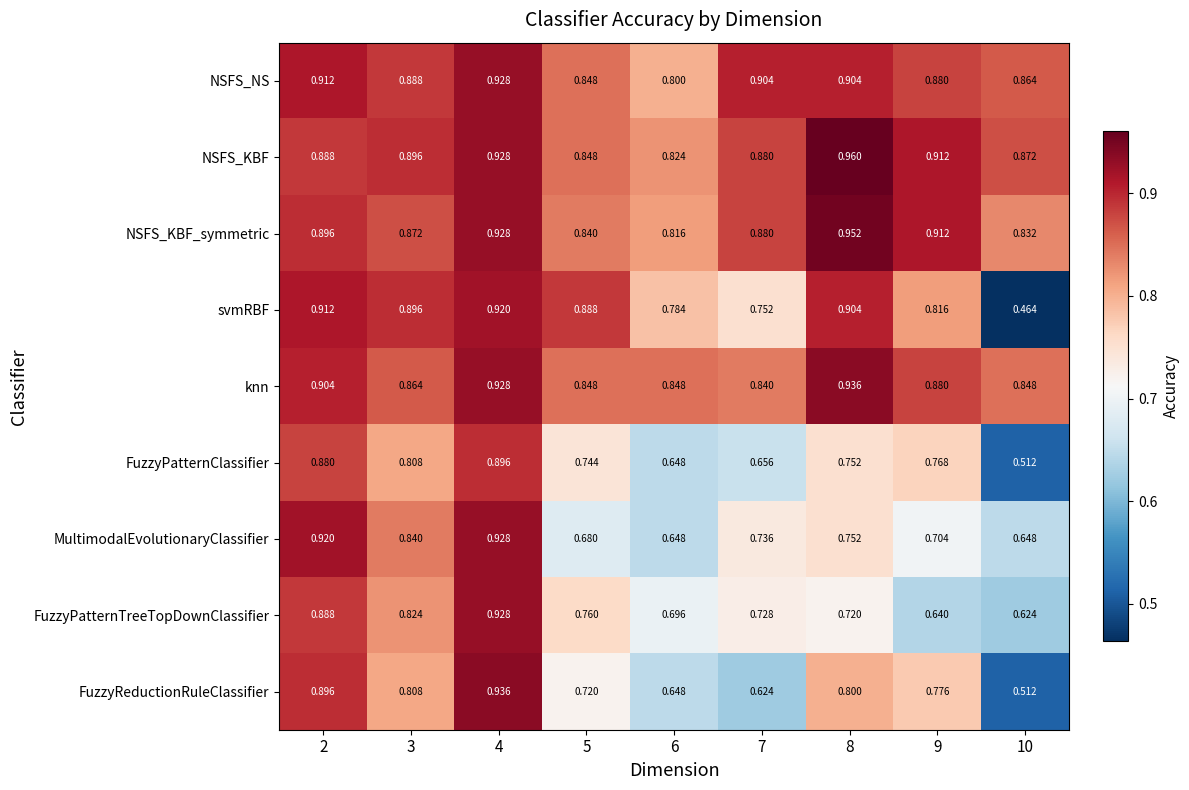

Which series has the largest range (max minus min)?

svmRBF